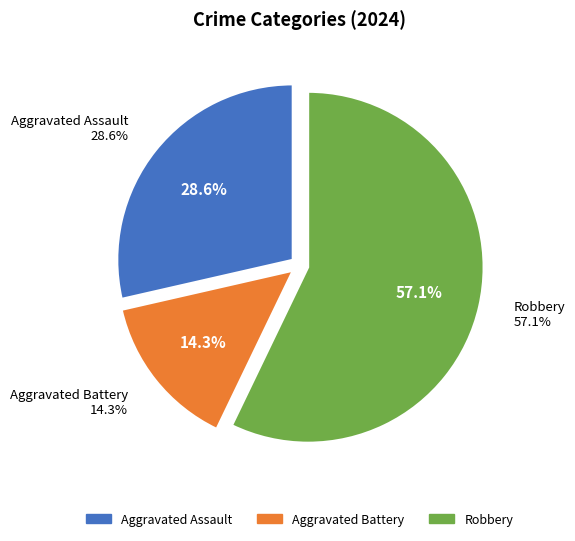

Combined, what portion of the pie is Aggravated Assault and Robbery?

85.7%